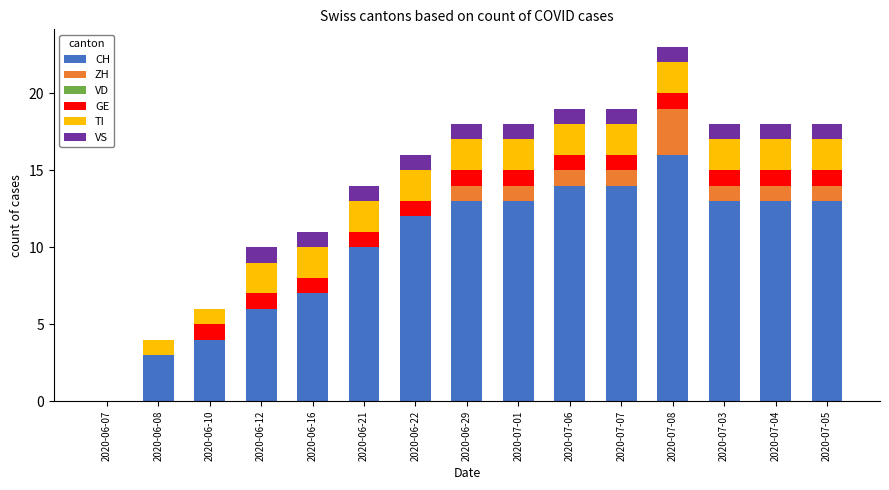

What is the total value across all series at 2020-06-21?

14